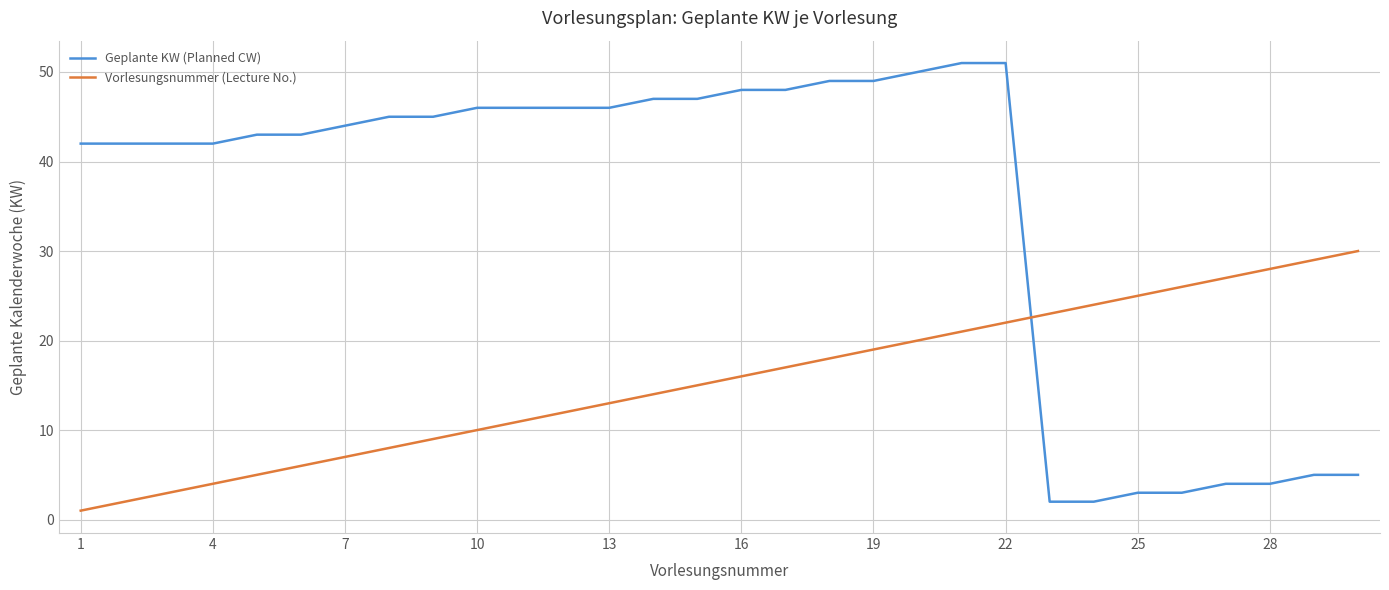

What is the maximum value for Geplante KW (Planned CW)?

51